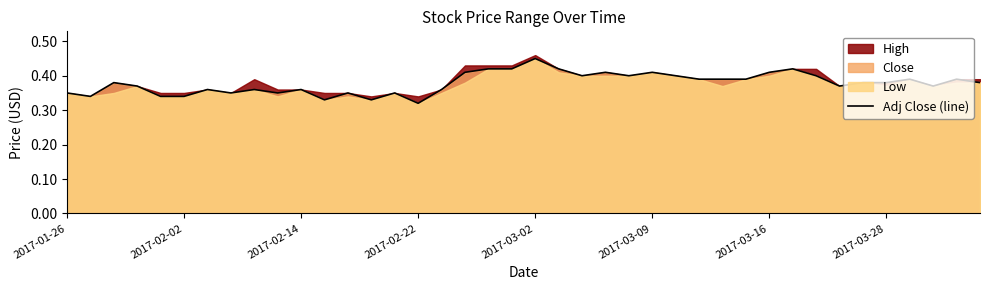

What is the sum of all values?

15.1